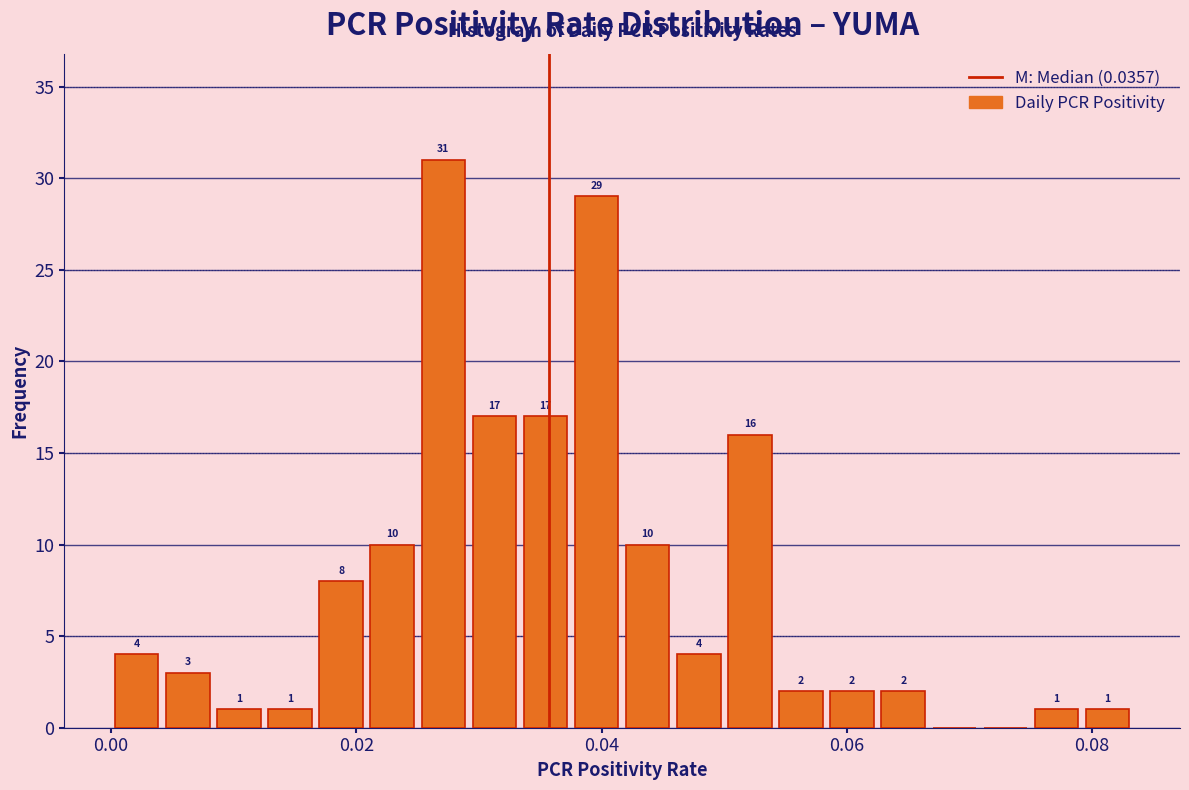

Around what value on the x-axis is the tallest bar? Give the approximate position of its centre, as read against the axis.

0.028